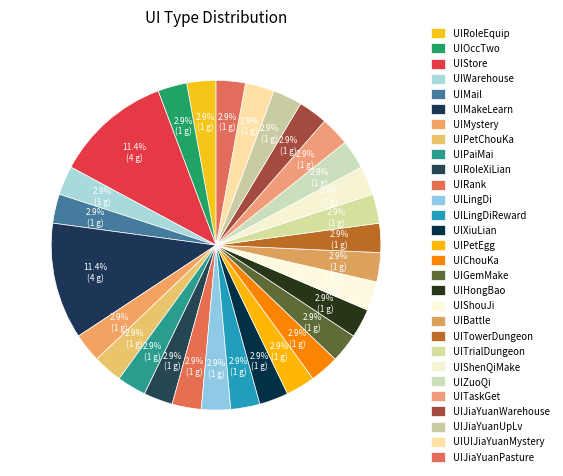

Count the number of slices in the pie.

29